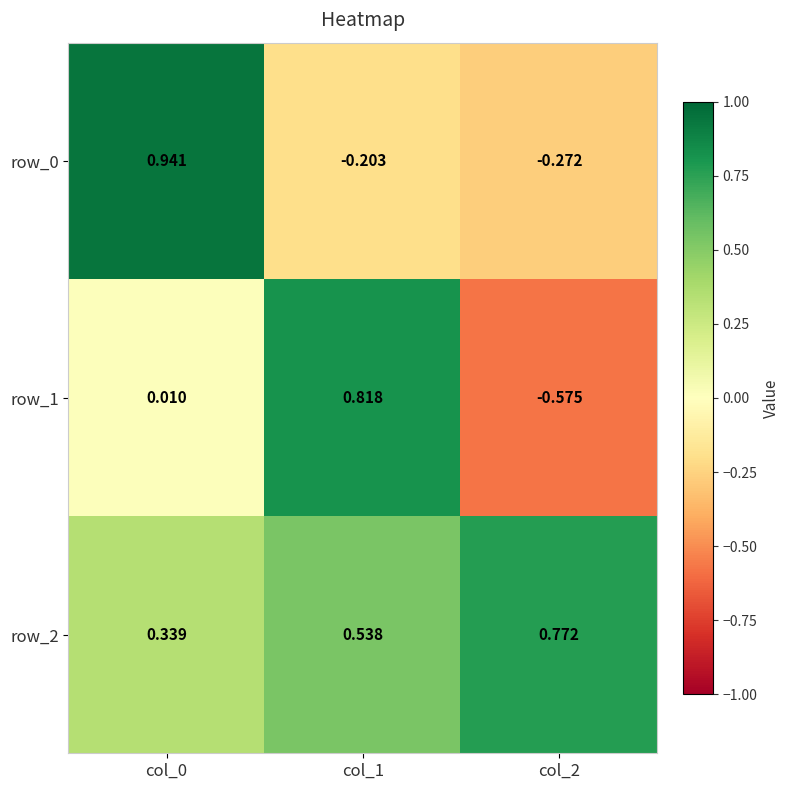

Count the number of data series in this chart.

3